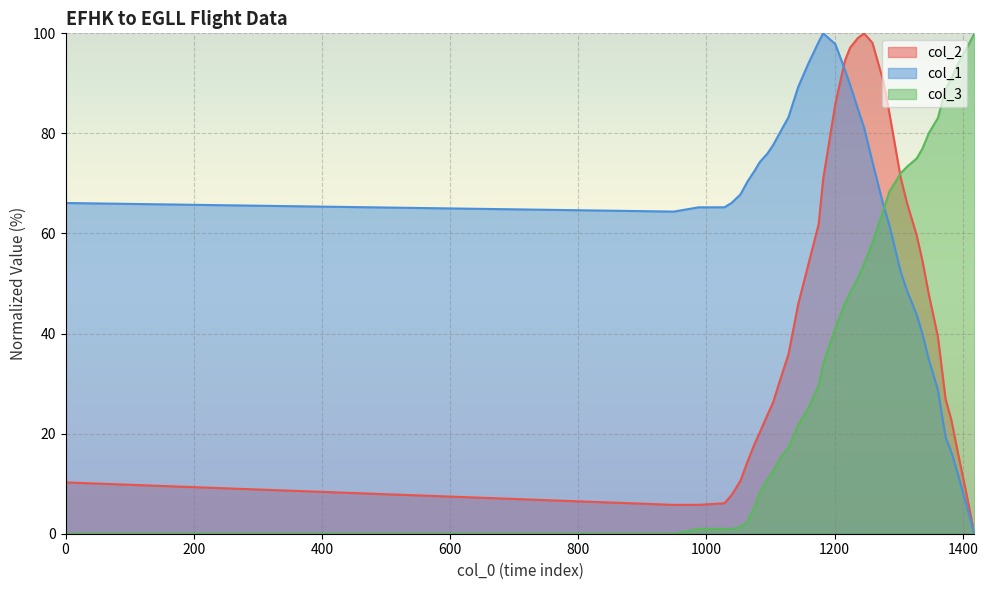

At which label is col_1 closest to 50?

1313